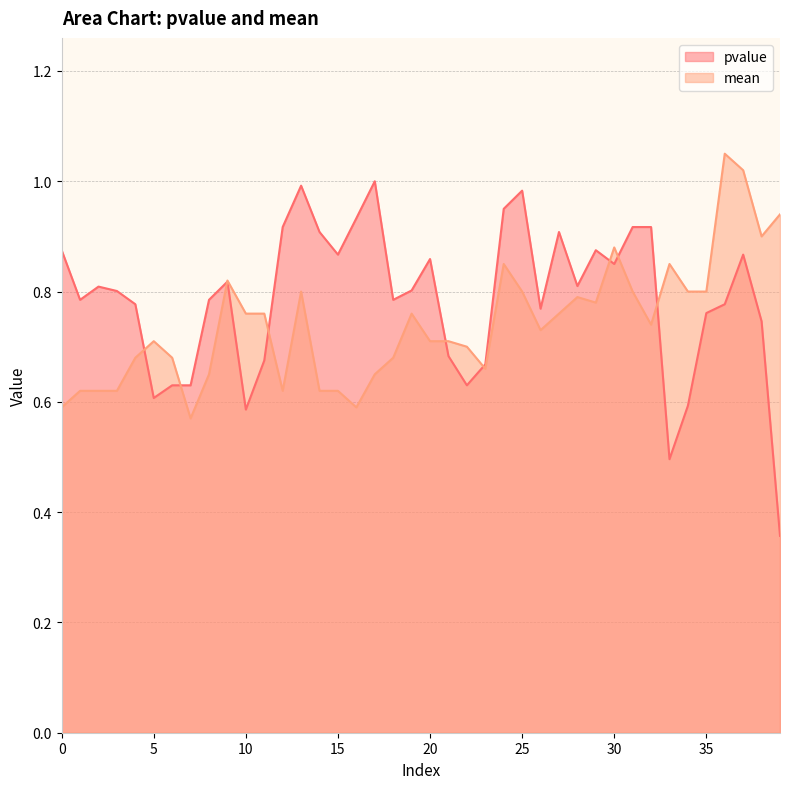

Which series ends up on top after the final intersection of mean and pvalue?

mean